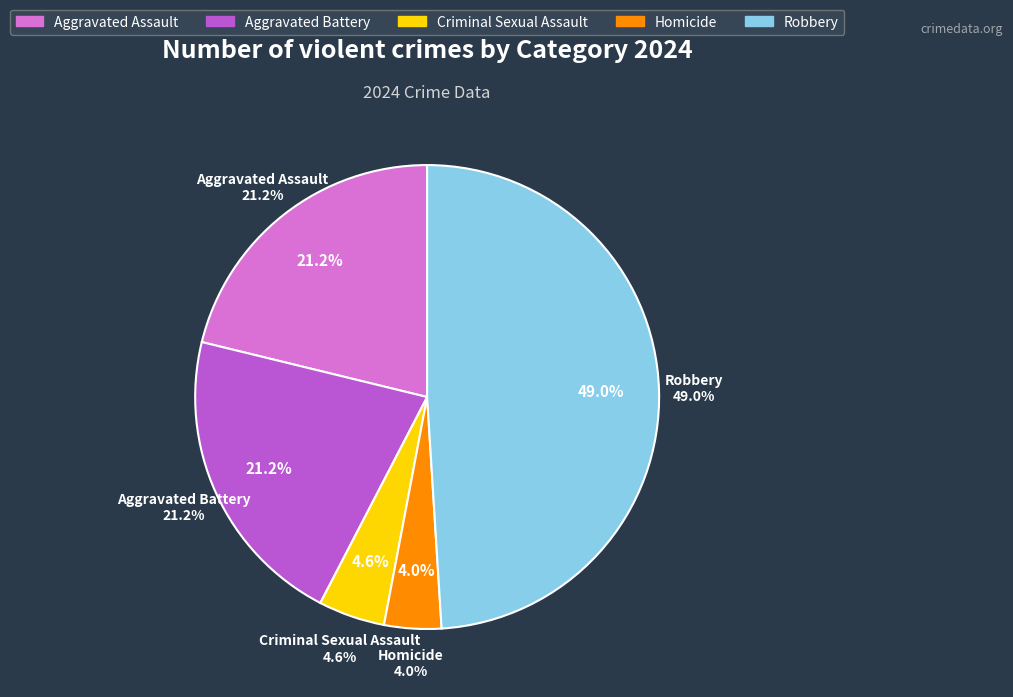

To the nearest percent, what portion does Aggravated Battery represent?

21%